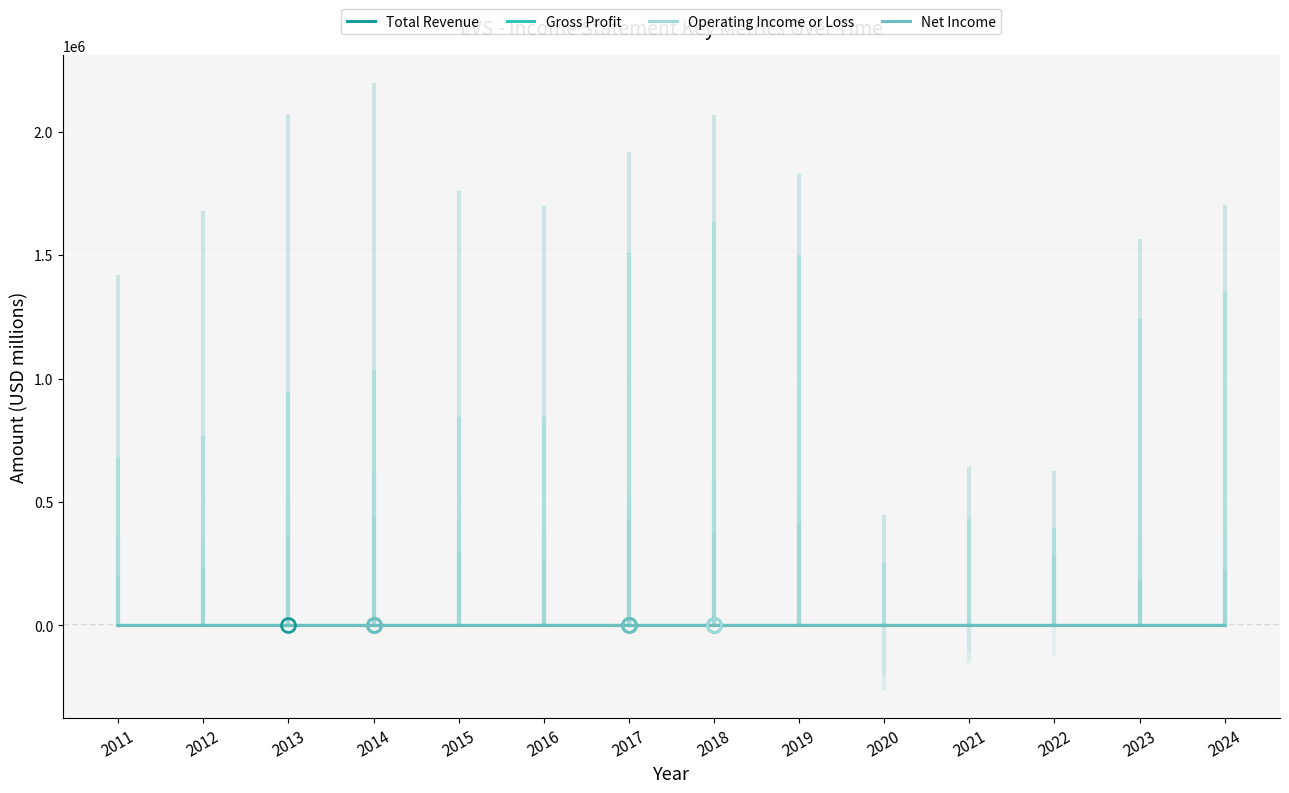

What is the value of the Gross Profit point at the 14th from the left?

9.0